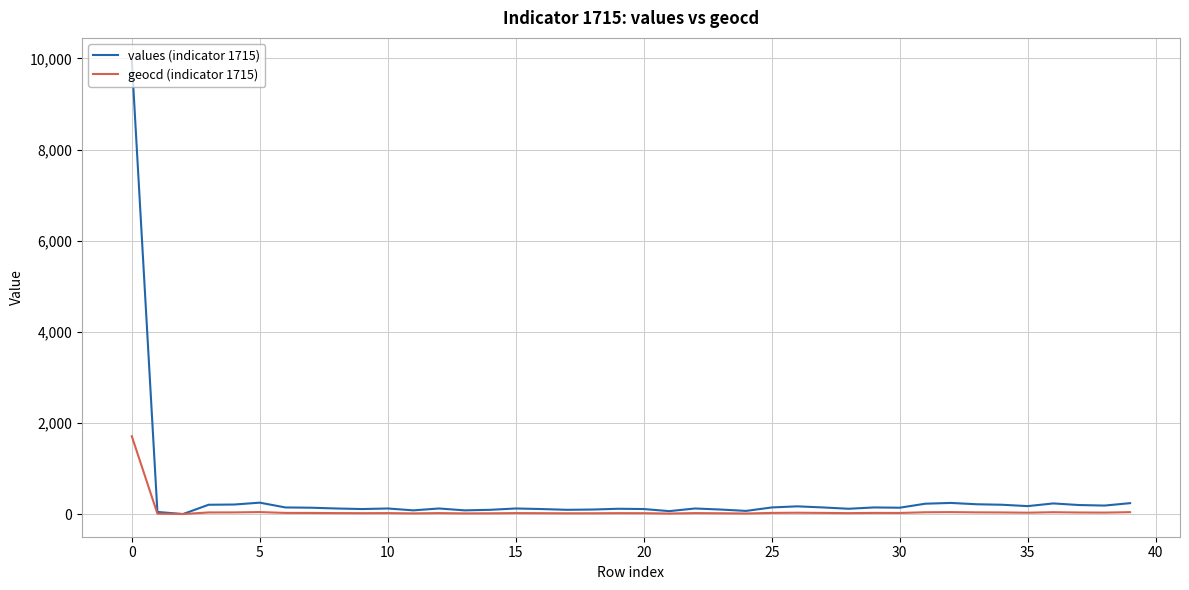

Which series has the widest spread of values?

values (indicator 1715)